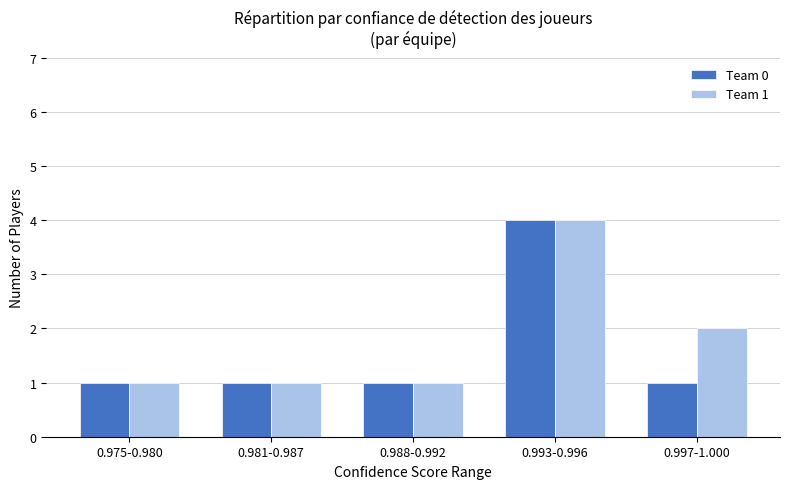

Between 0.993-0.996 and 0.997-1.000, which series saw the biggest shift?

Team 0